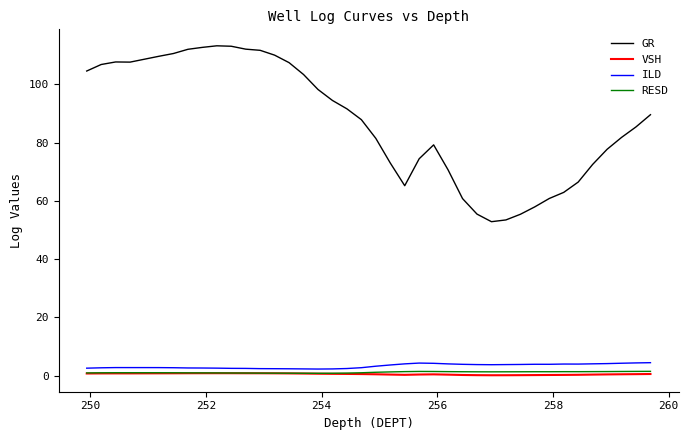

What is the sum of all GR values?

3500.5